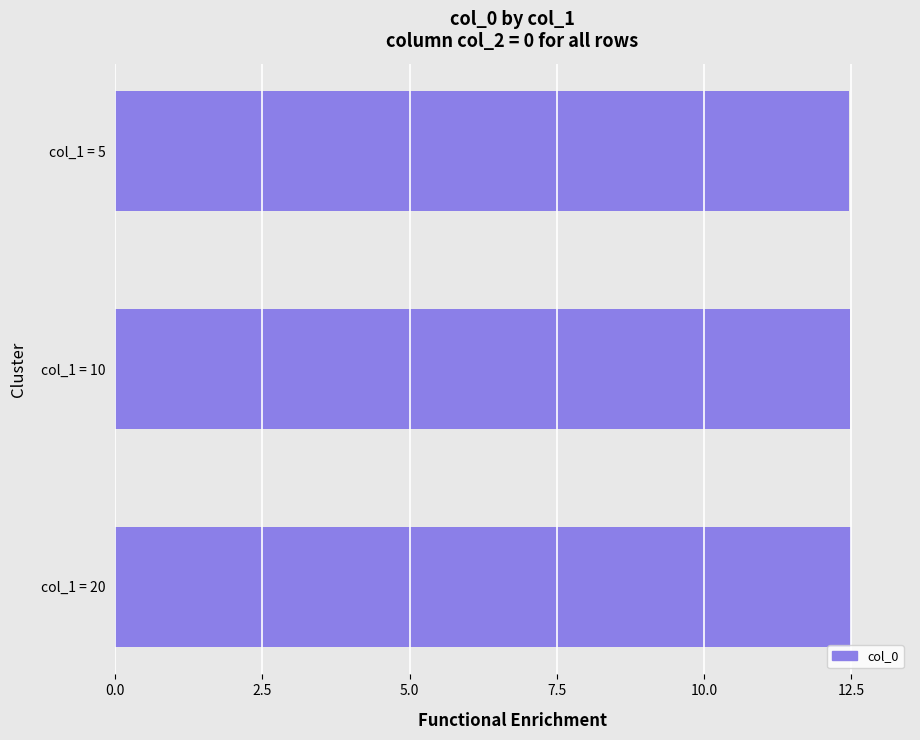

What is the smallest value displayed?

12.5